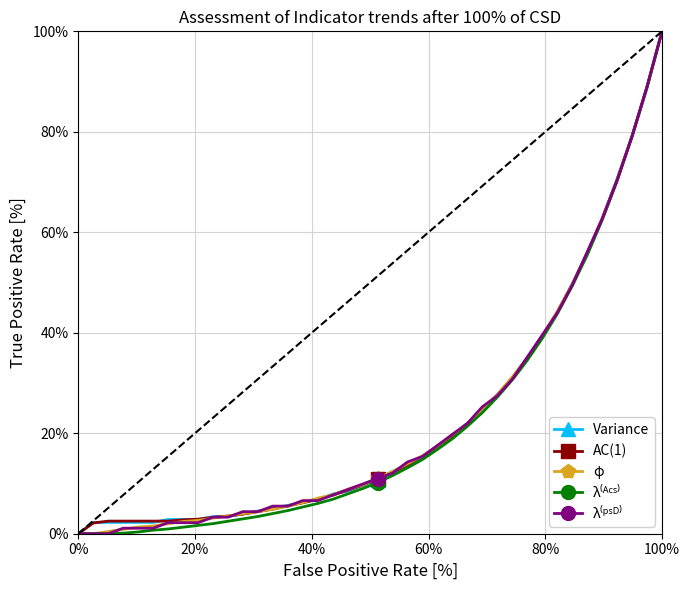

What is the total value across all series at 100%?

500.0